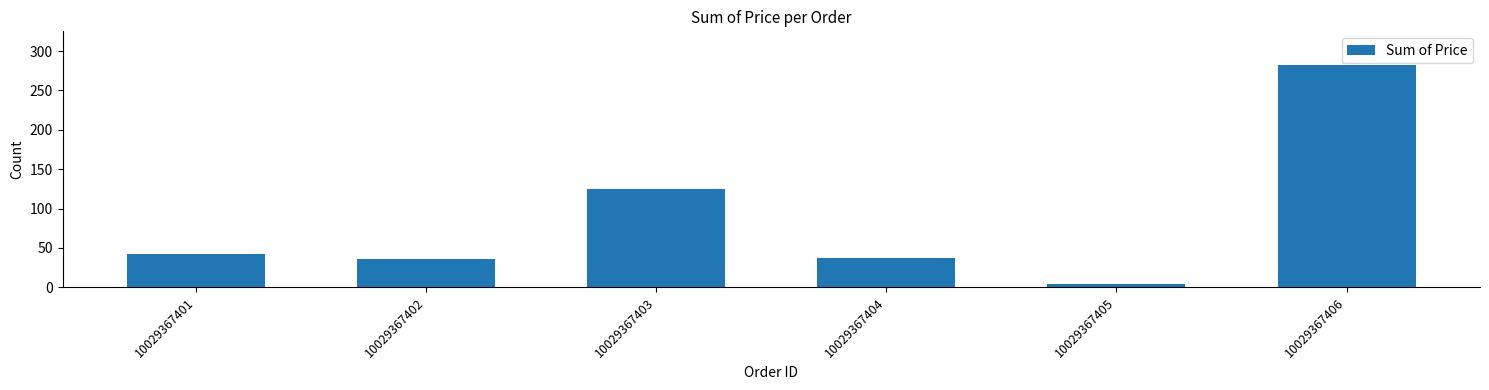

Reading right to left, transcribe all the data shown in this chart.

282.7	4.0	37.7	124.6	35.7	41.9